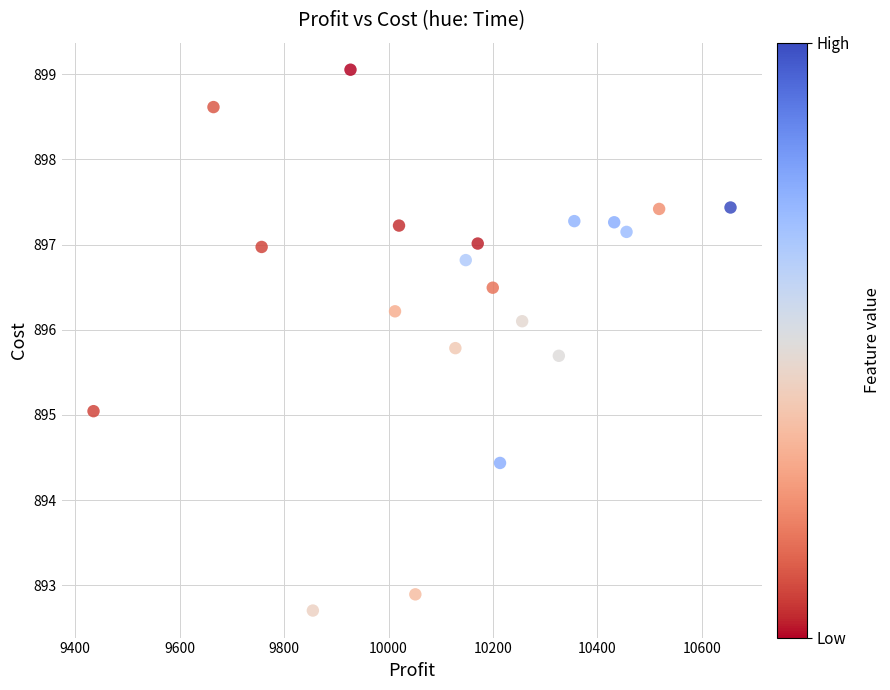

What is the range of Y values (max minus min)?

6.3